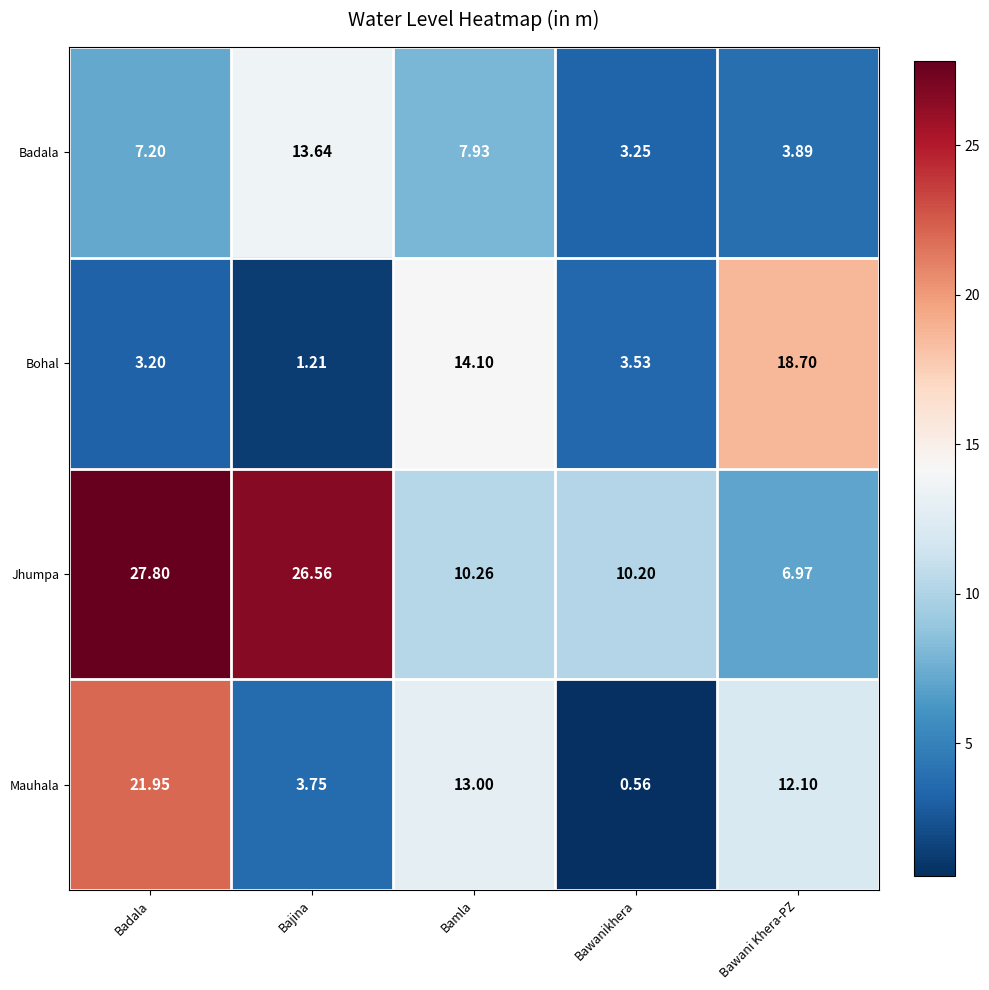

Which series changed the most between Badala and Bajina?

Mauhala